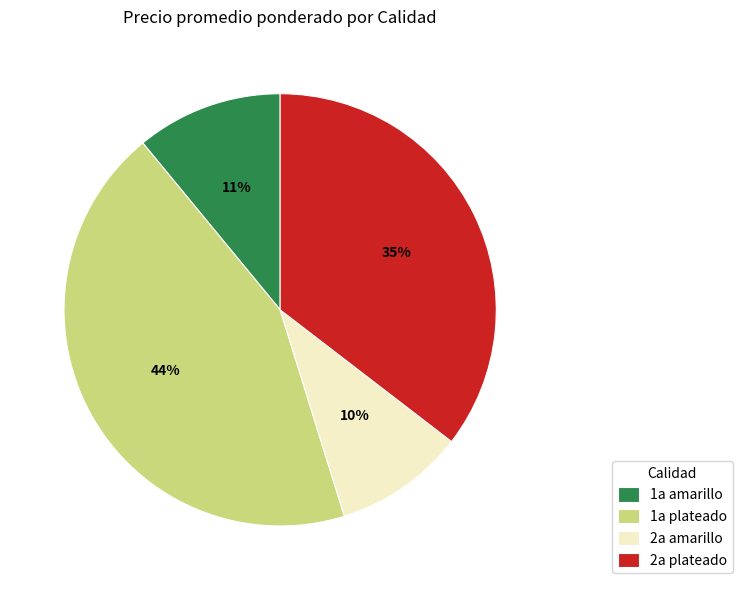

True or false: 2a plateado accounts for 35% of the total.

True